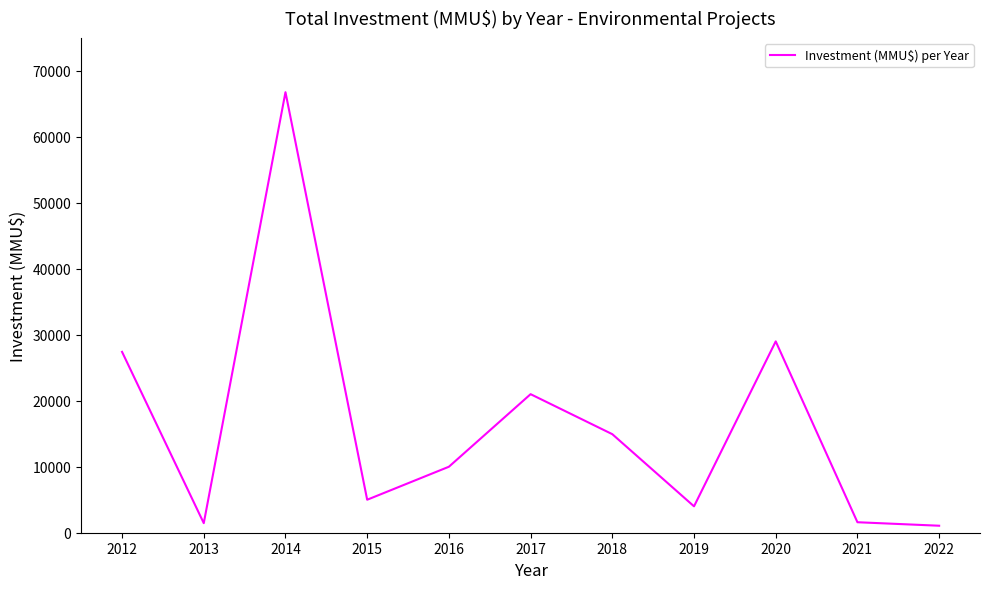

Where does the data first go above 10000?

2012